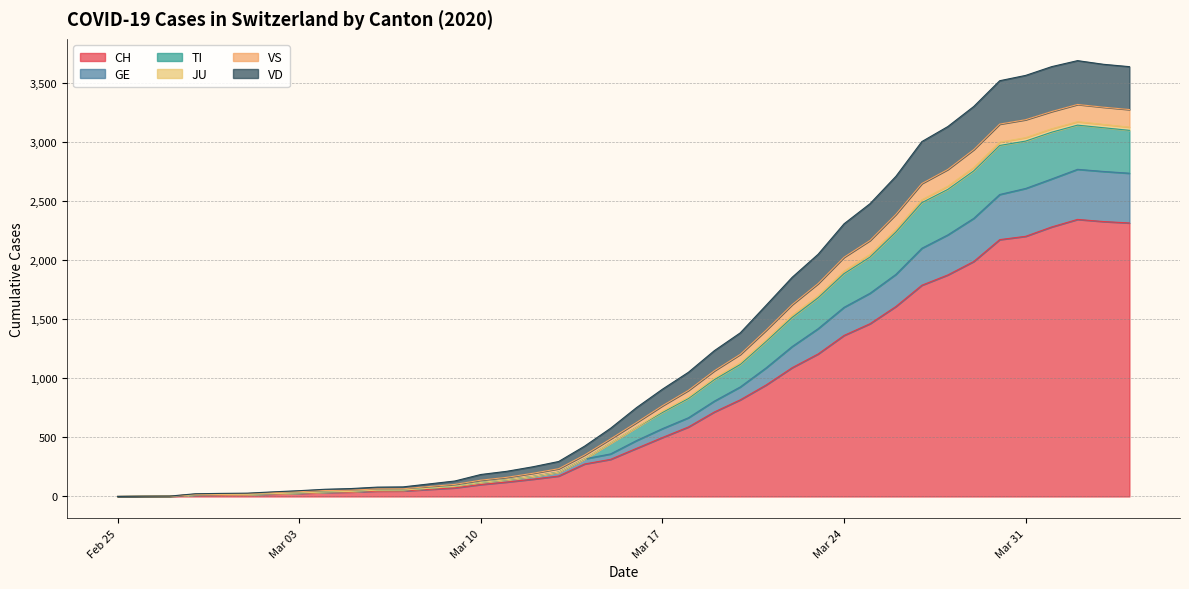

What is the maximum value for CH?

2345